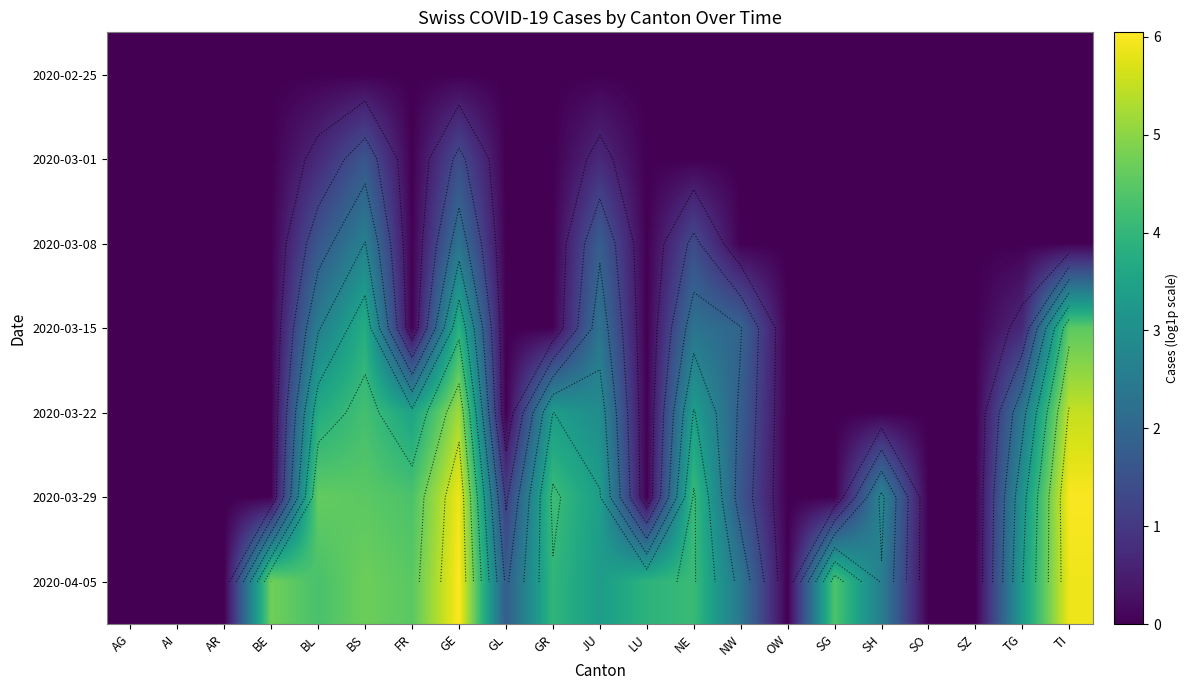

Between BE and SZ, which is larger?

BE